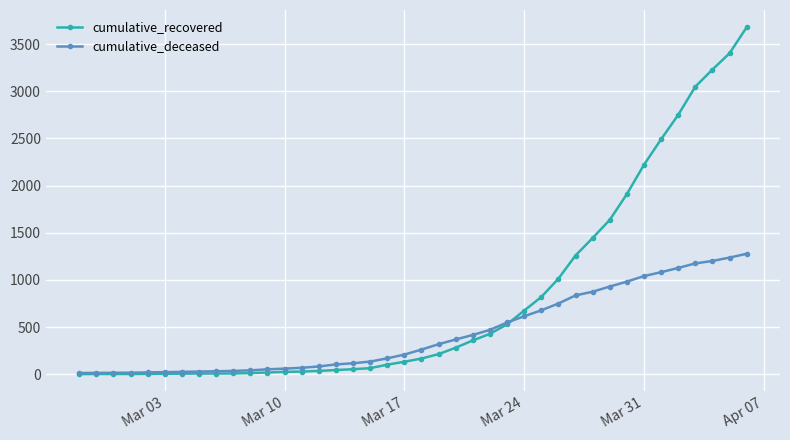

Rank the series by their average value, from highest to lowest.

cumulative_recovered, cumulative_deceased